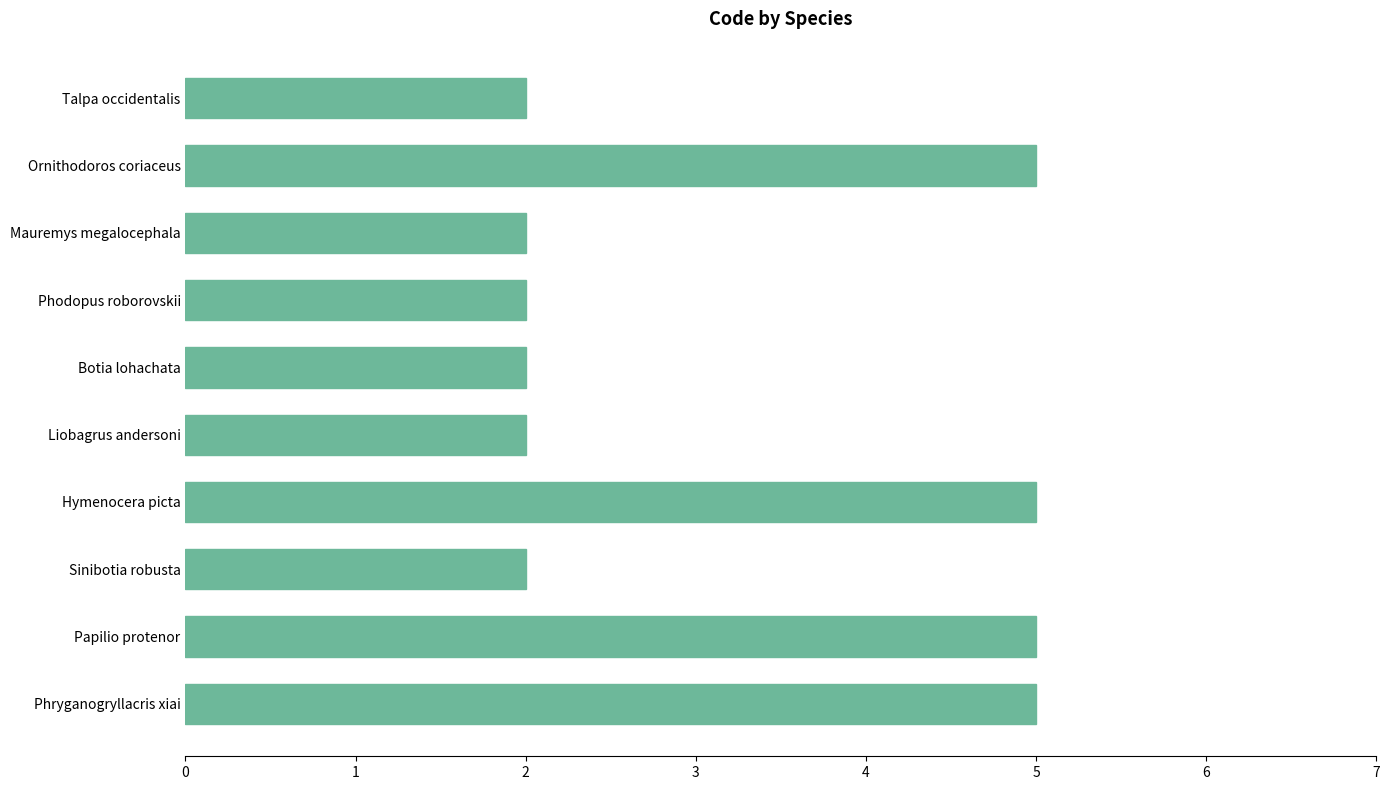

Reading bottom to top, what are all the values shown in this chart?

Phryganogryllacris xiai=5	Papilio protenor=5	Sinibotia robusta=2	Hymenocera picta=5	Liobagrus andersoni=2	Botia lohachata=2	Phodopus roborovskii=2	Mauremys megalocephala=2	Ornithodoros coriaceus=5	Talpa occidentalis=2